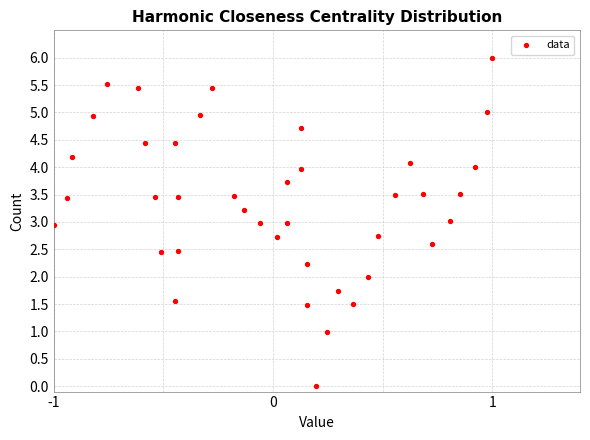

What is the range of X values (max minus min)?

2.0